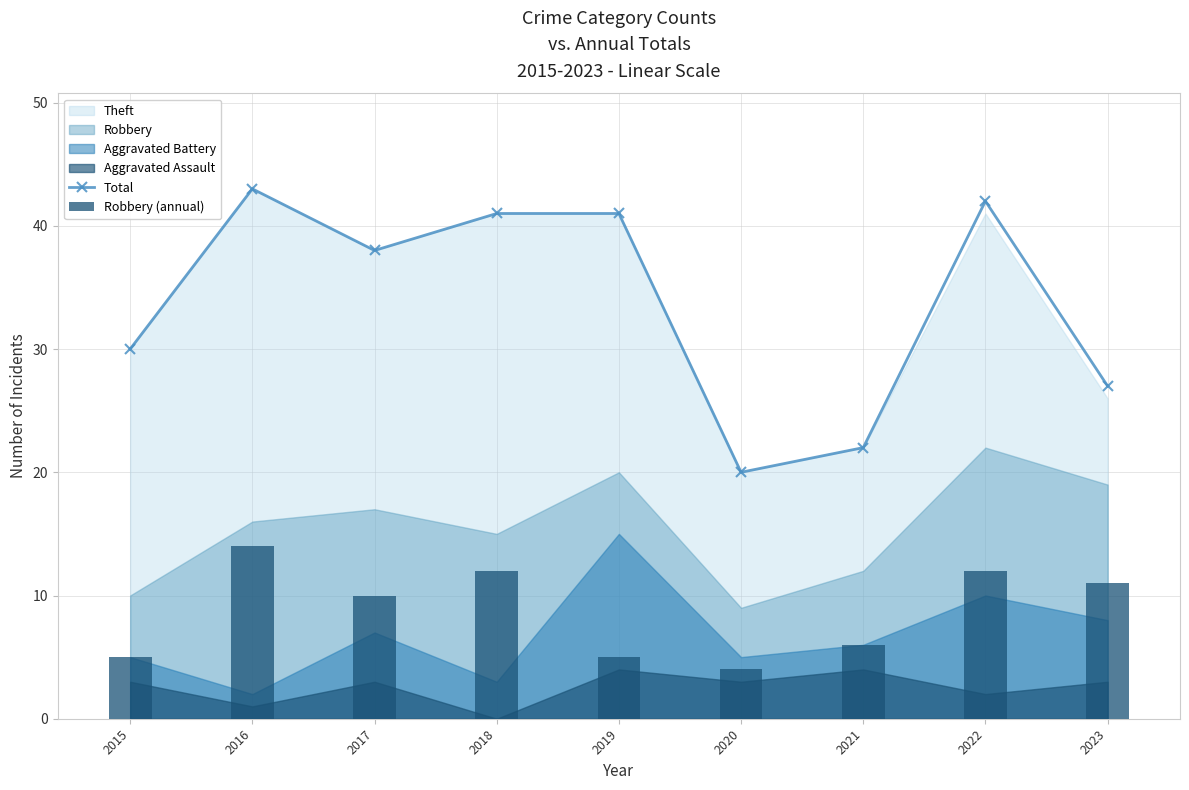

Where is Total nearest to the value 31?

2015